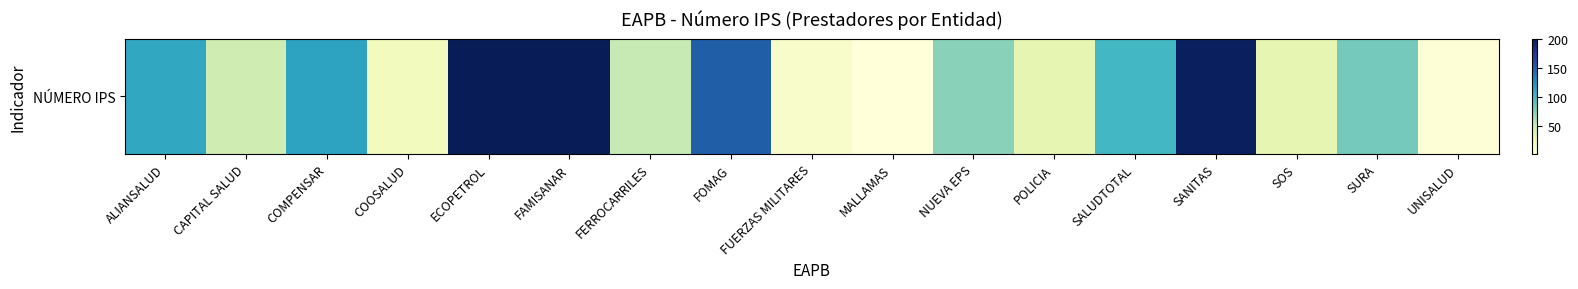

How many data points does each series have?

17